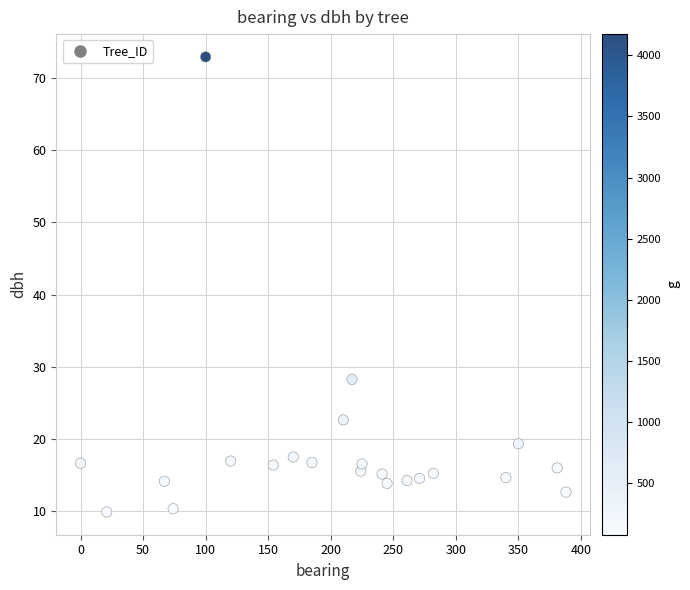

What is the range of X values (max minus min)?

388.0